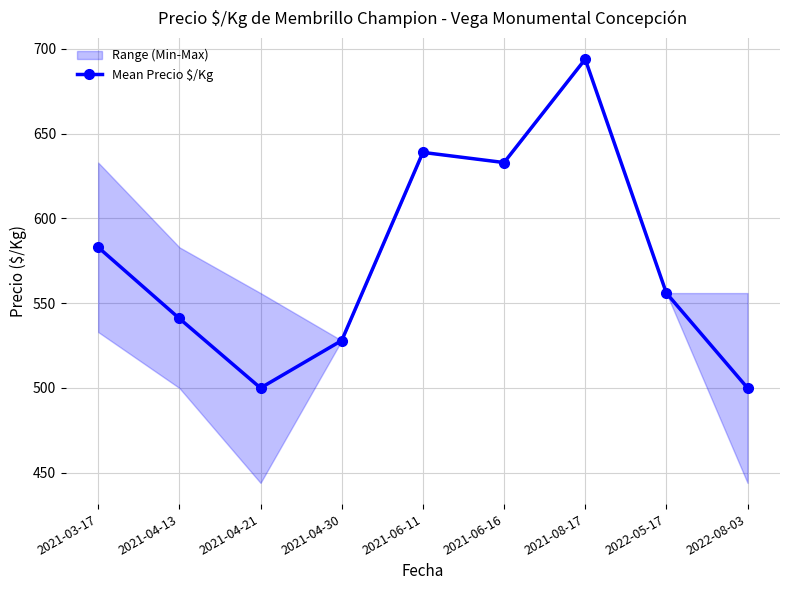

How many interior local valleys (lower than both neighbors) does the data have?

2